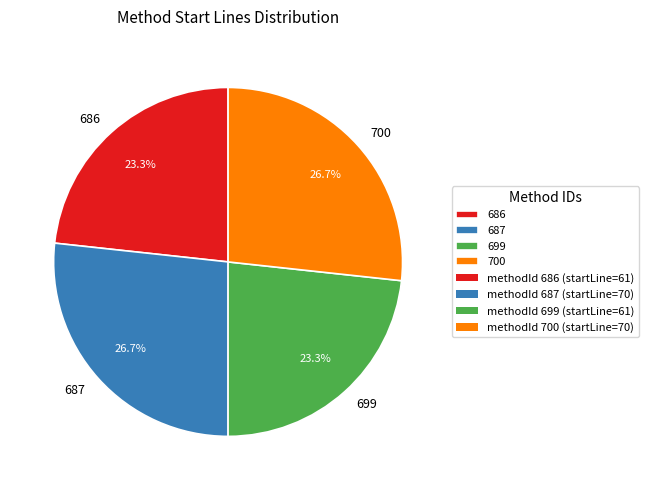

What percentage is the 686 slice, to the nearest percent?

23%